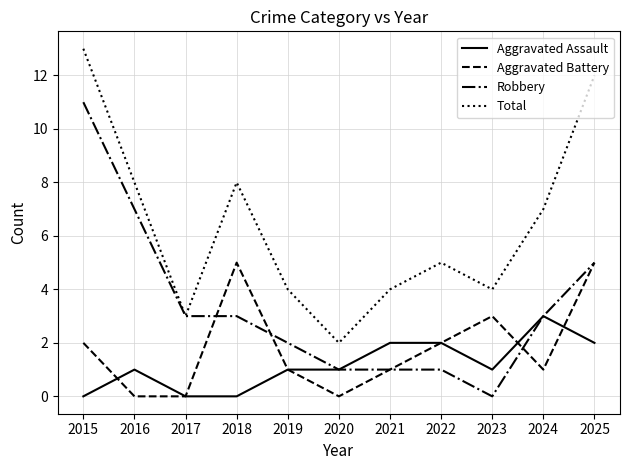

Rank the series at 2015 from highest to lowest value.

Total, Robbery, Aggravated Battery, Aggravated Assault